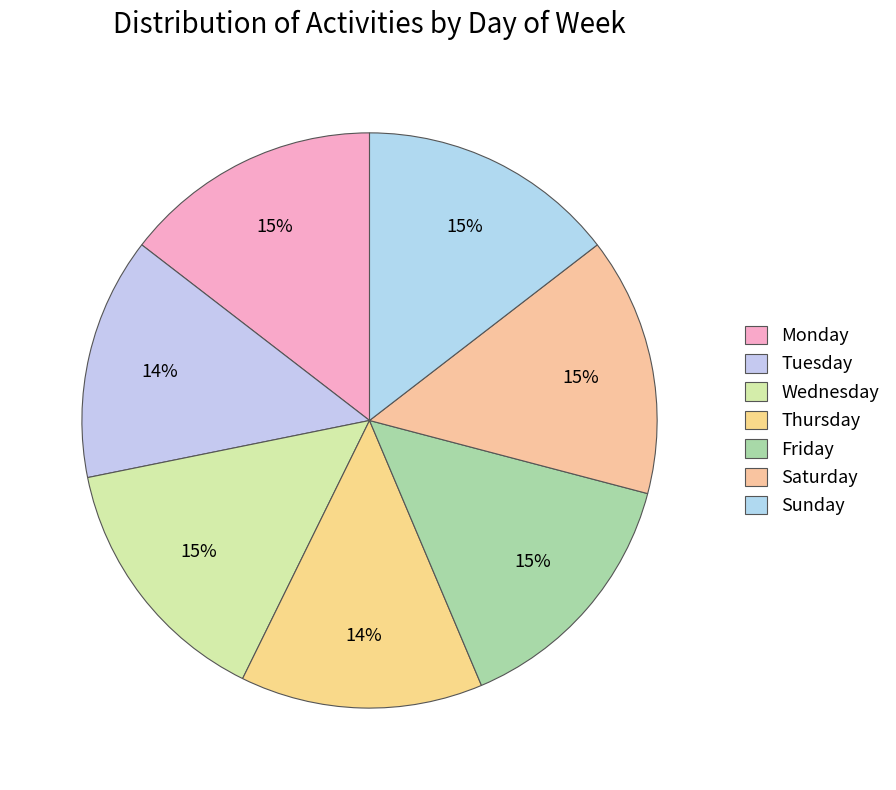

How much of the chart is everything except Wednesday?

85.5%